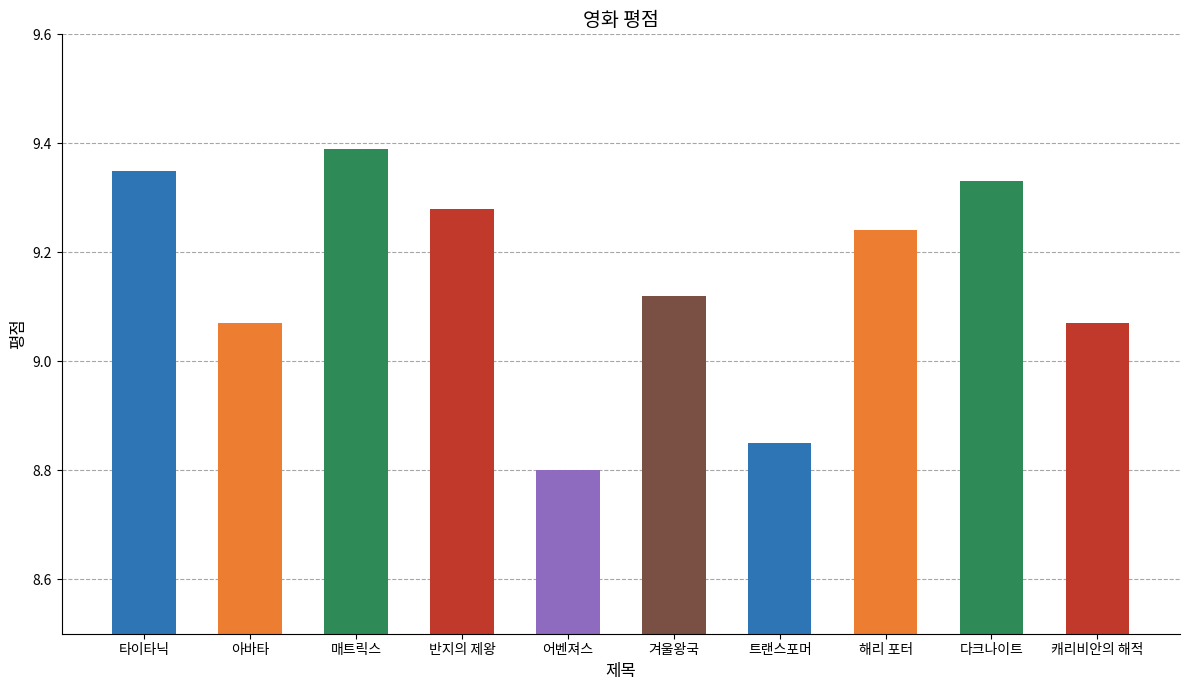

What is the greatest value displayed?

9.4